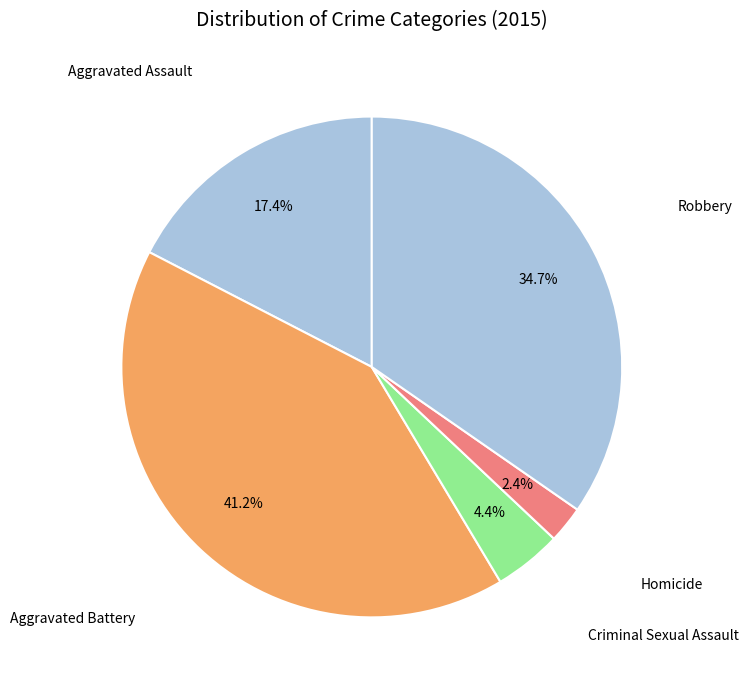

How many segments does this pie chart have?

5